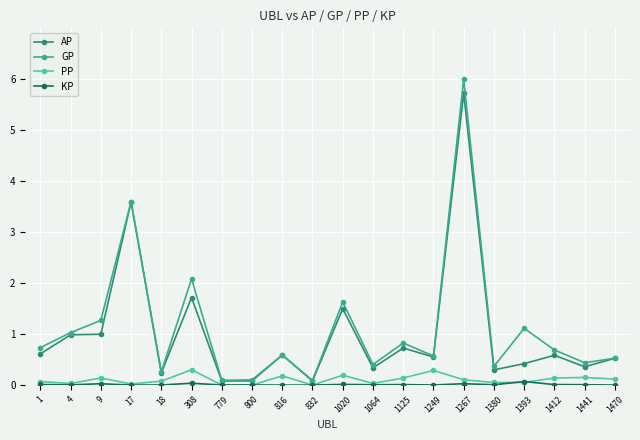

Which series changed the most between 308 and 1470?

GP